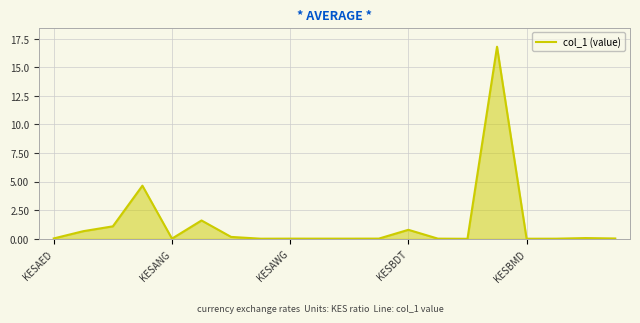

What is the difference between the maximum and minimum values?

16.8